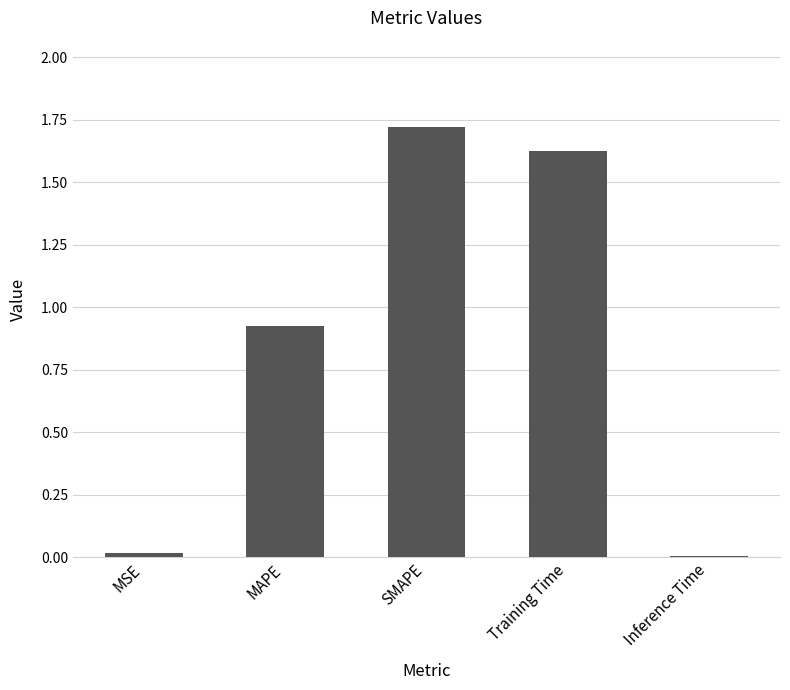

Are the bars horizontal?

No